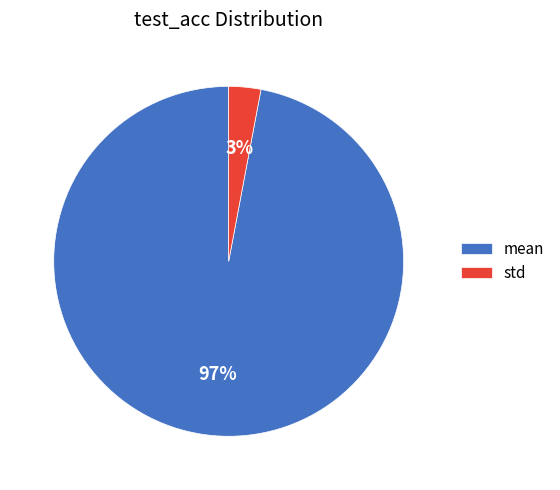

Do std and mean together represent more than half of the pie?

Yes